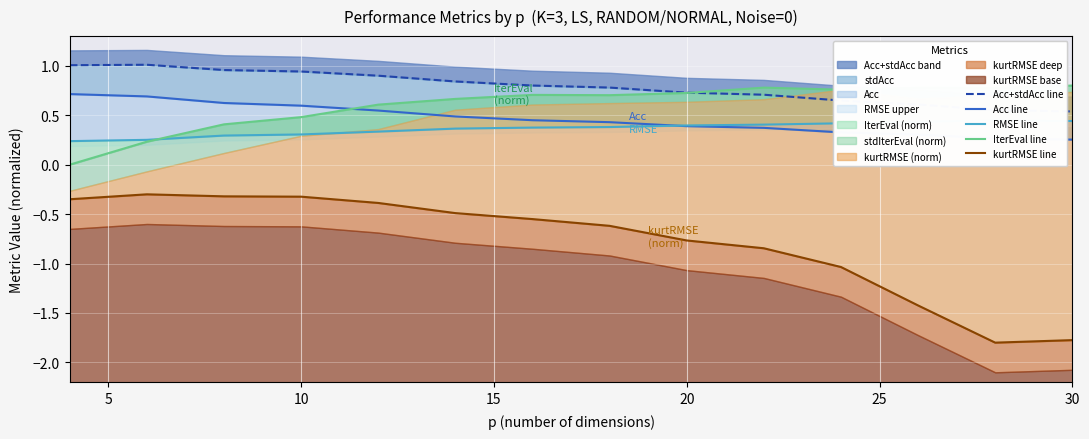

At 0, list the series in order from smallest to largest.

kurtRMSE line, IterEval line, RMSE line, Acc line, Acc+stdAcc line